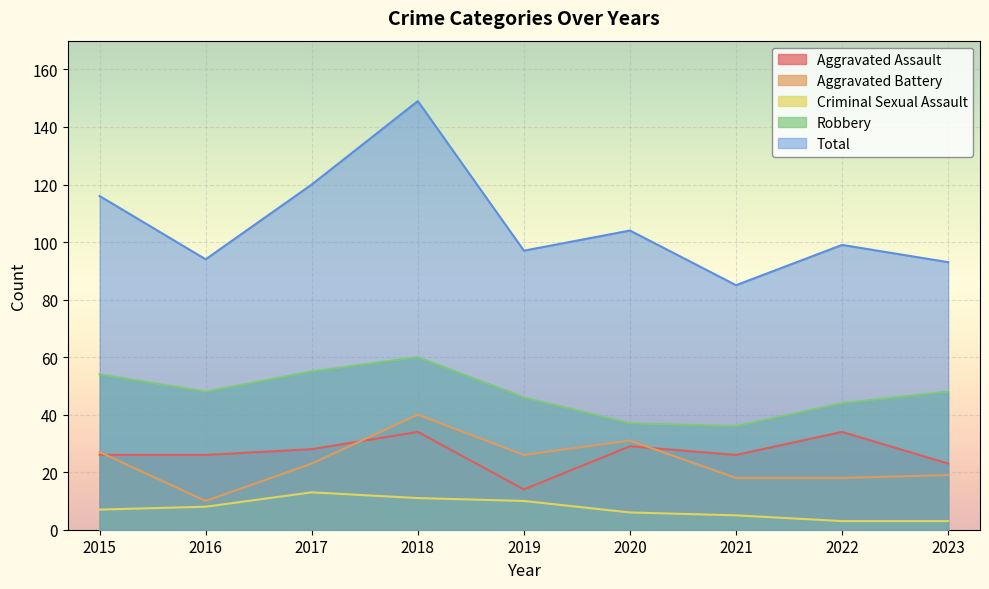

Which label corresponds to the largest value in the chart?

2018